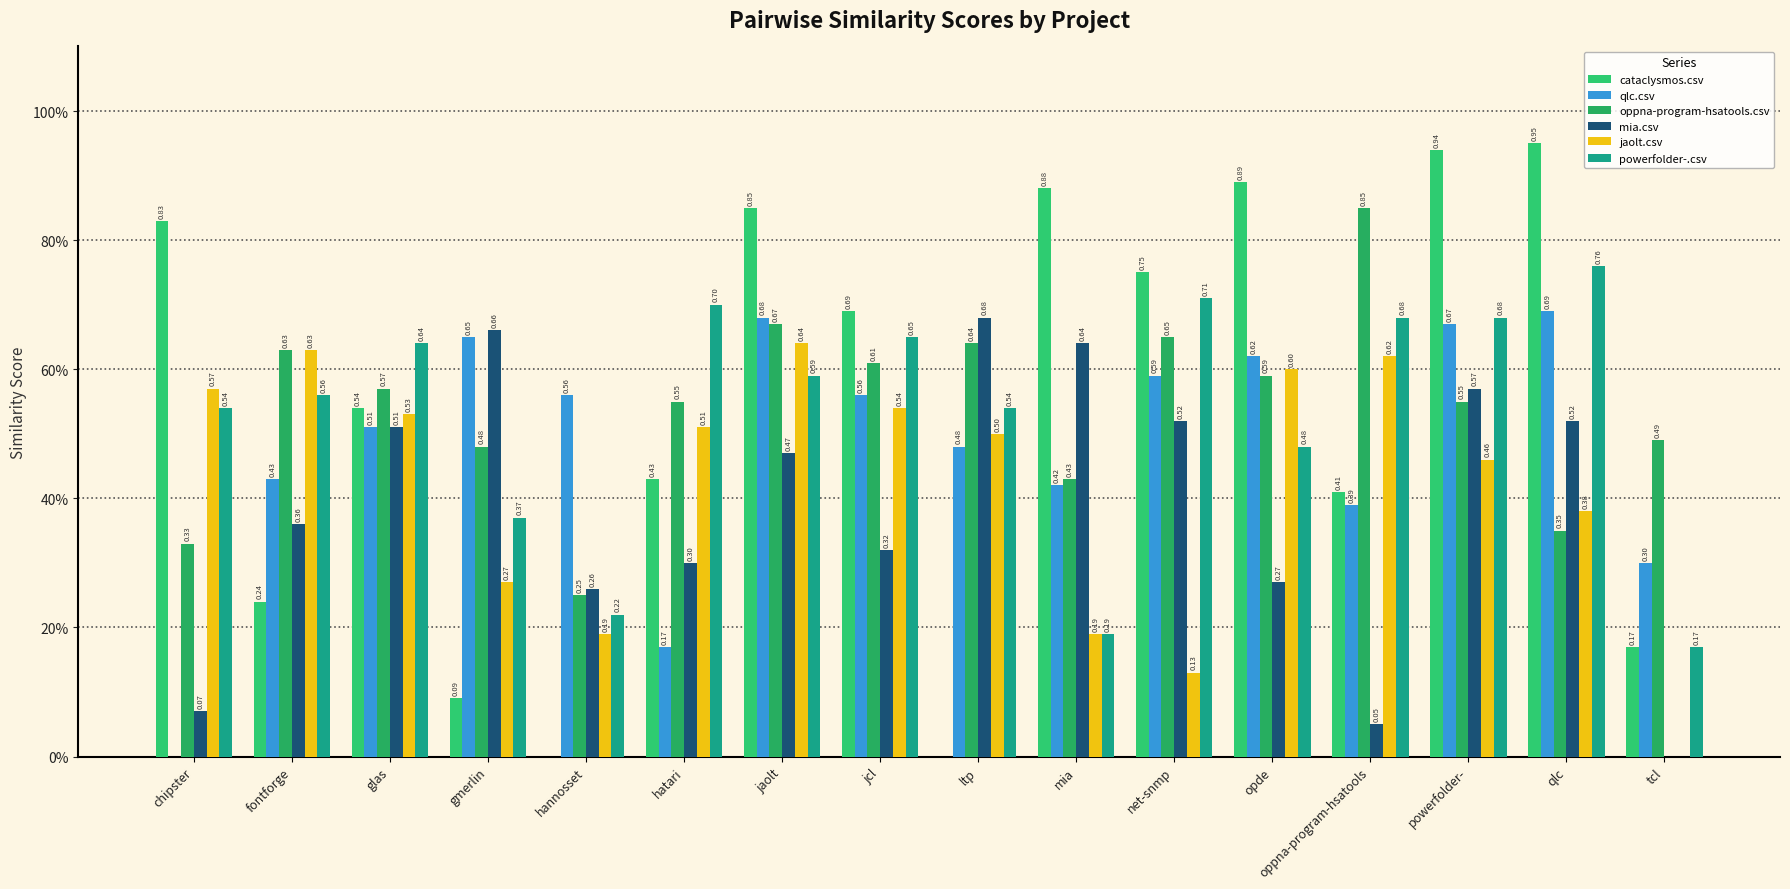

Which series has the largest total across all categories?

cataclysmos.csv